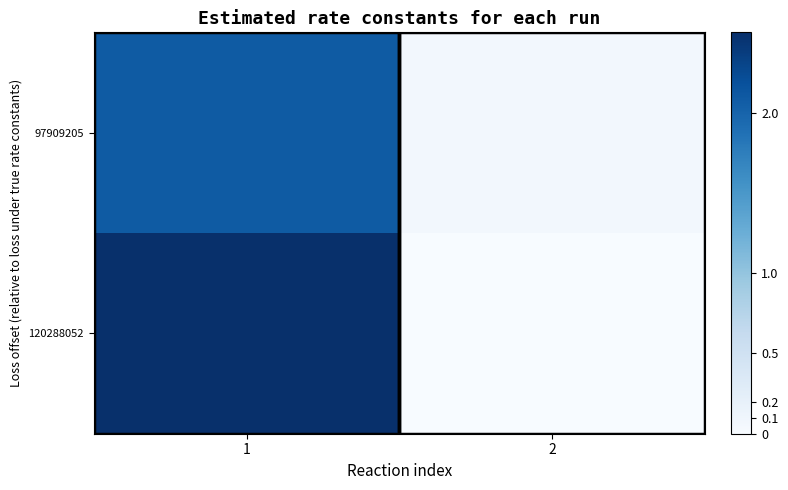

Reading left to right, transcribe all the data shown in this chart.

97909205: 1=2.1	2=0.1
120288052: 1=2.5	2=0.0